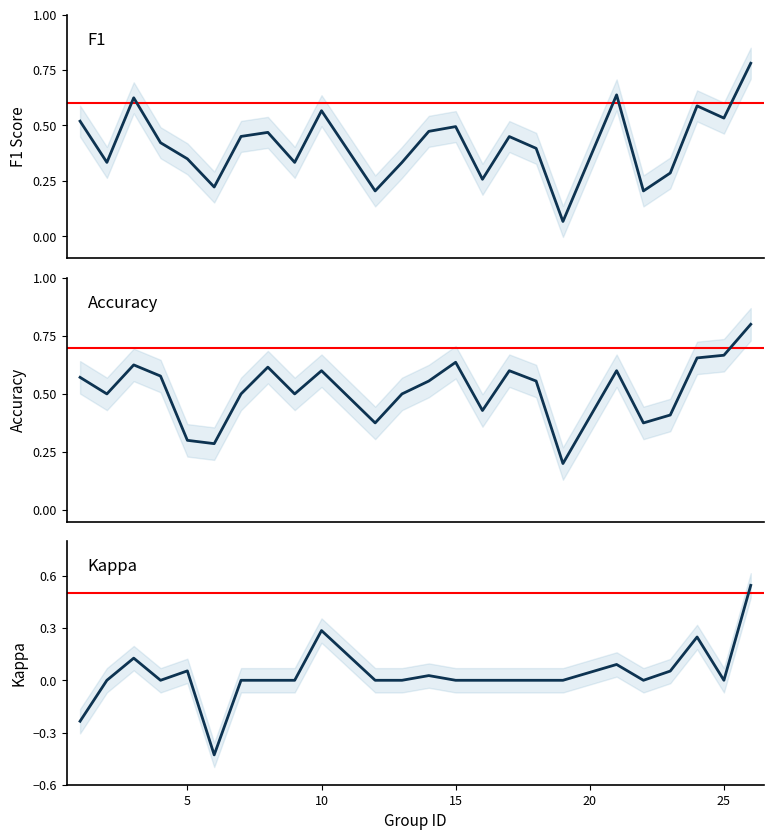

True or false: Kappa and Accuracy intersect in this chart.

False